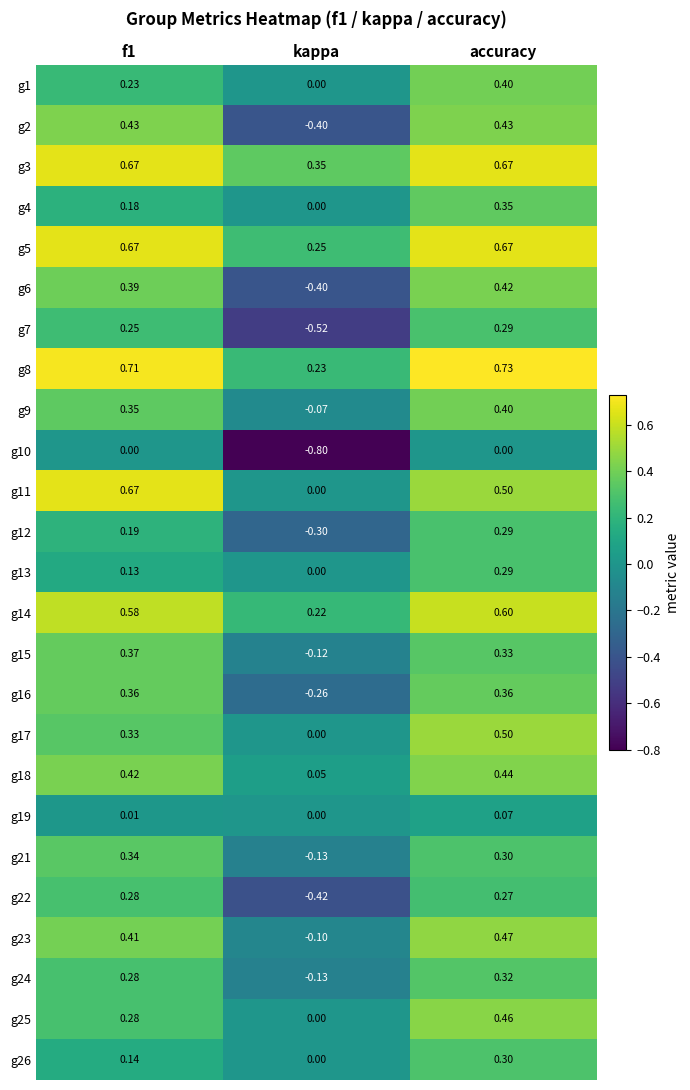

At which category is the sum across all series the highest?

accuracy